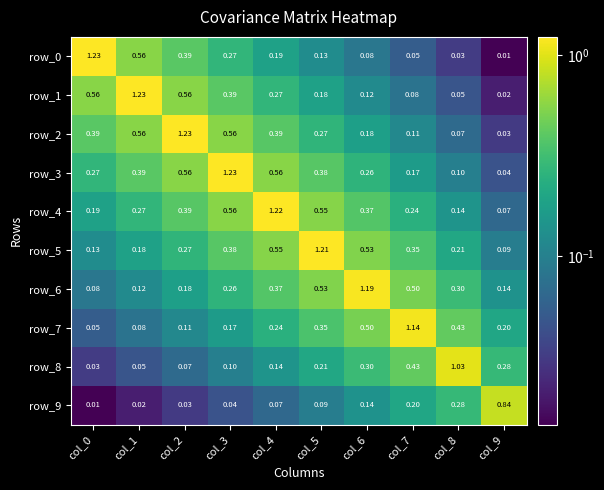

Is the value of row_0 at col_5 greater than the value of row_5 at col_6?

No